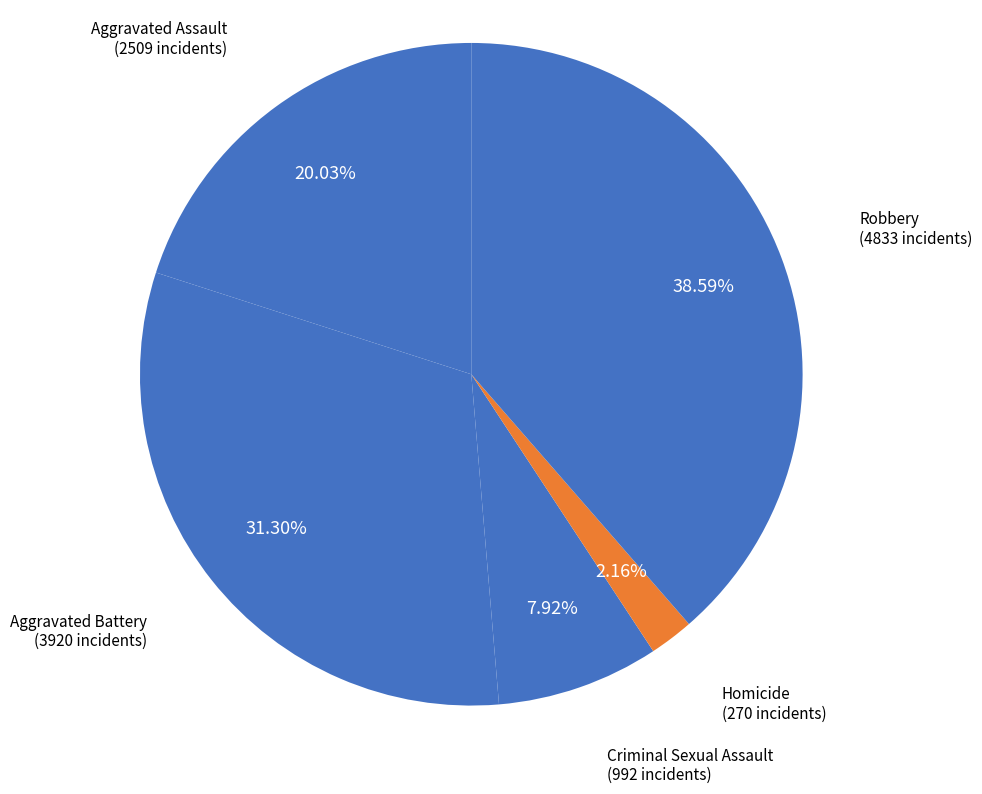

To the nearest percent, what portion does Criminal Sexual Assault represent?

8%